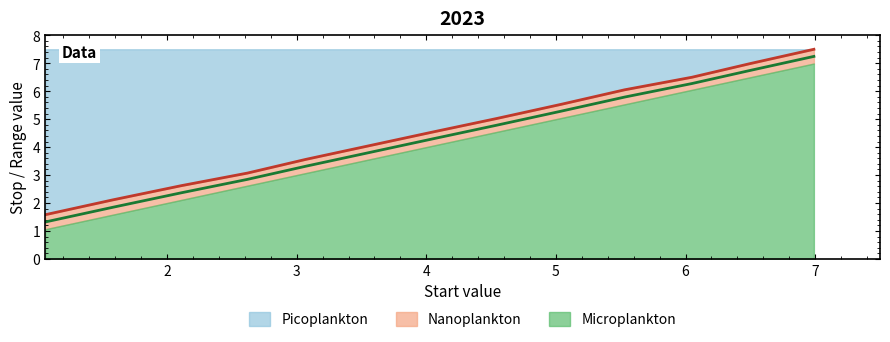

The value of Mid line at 9 is 2.9. True or false?

False